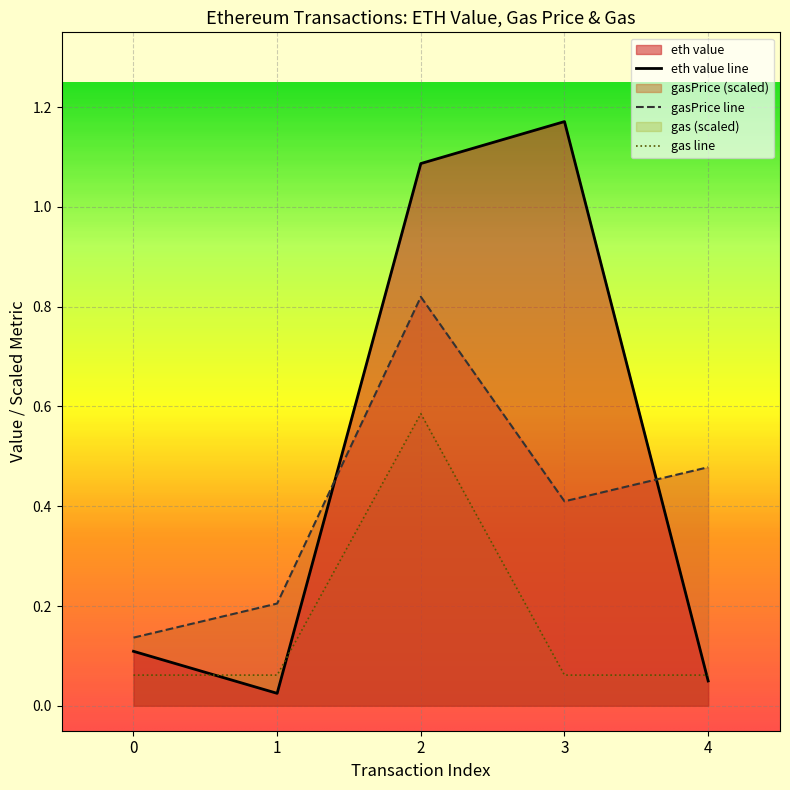

At which category does the data reach its first local valley?

1